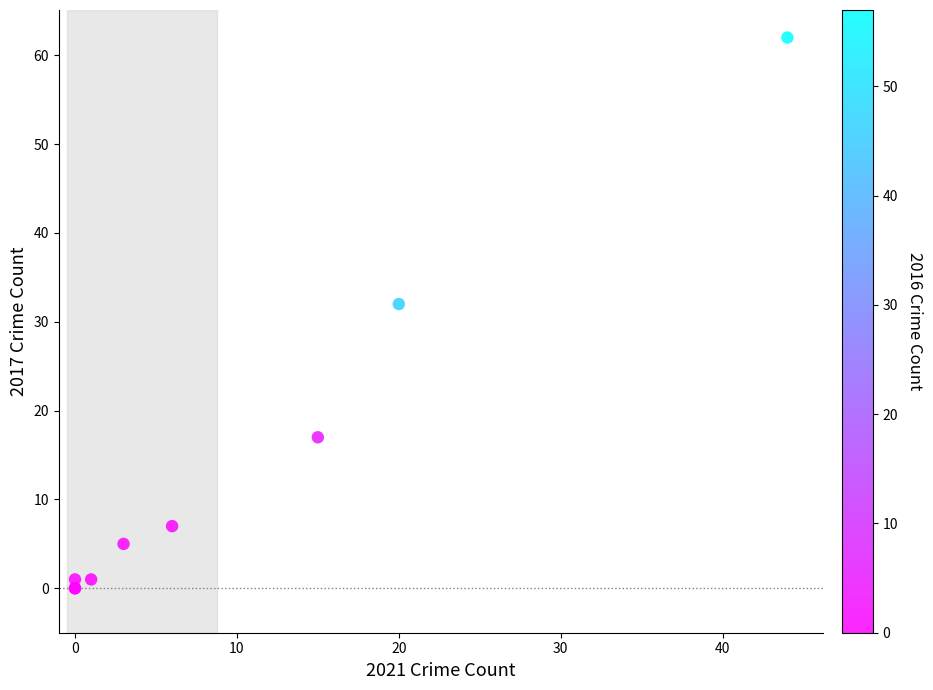

What Y value in the scatter plot is closest to 31?

32